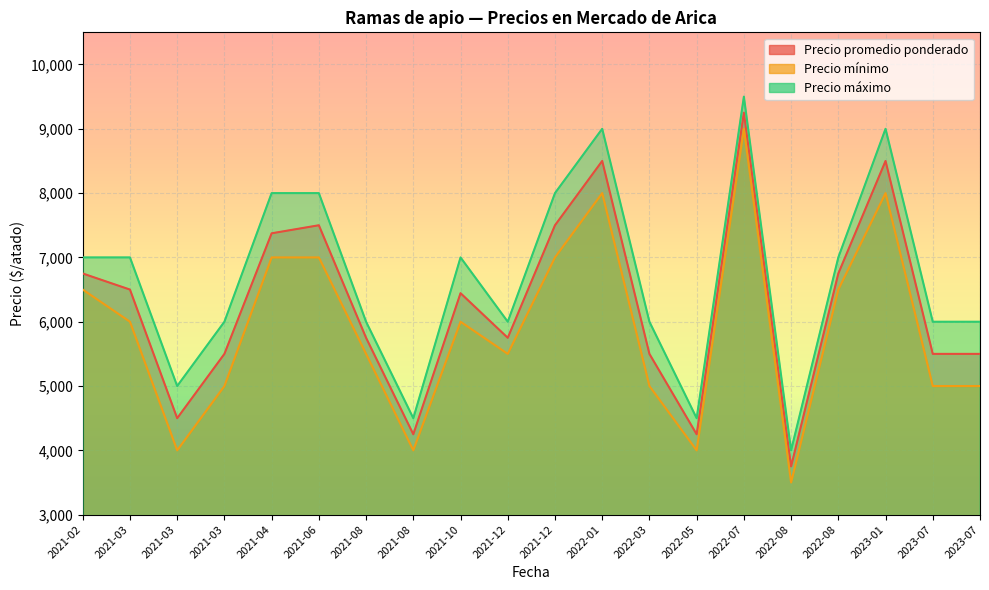

What are all the series names shown in the legend?

Precio promedio ponderado, Precio mínimo, Precio máximo